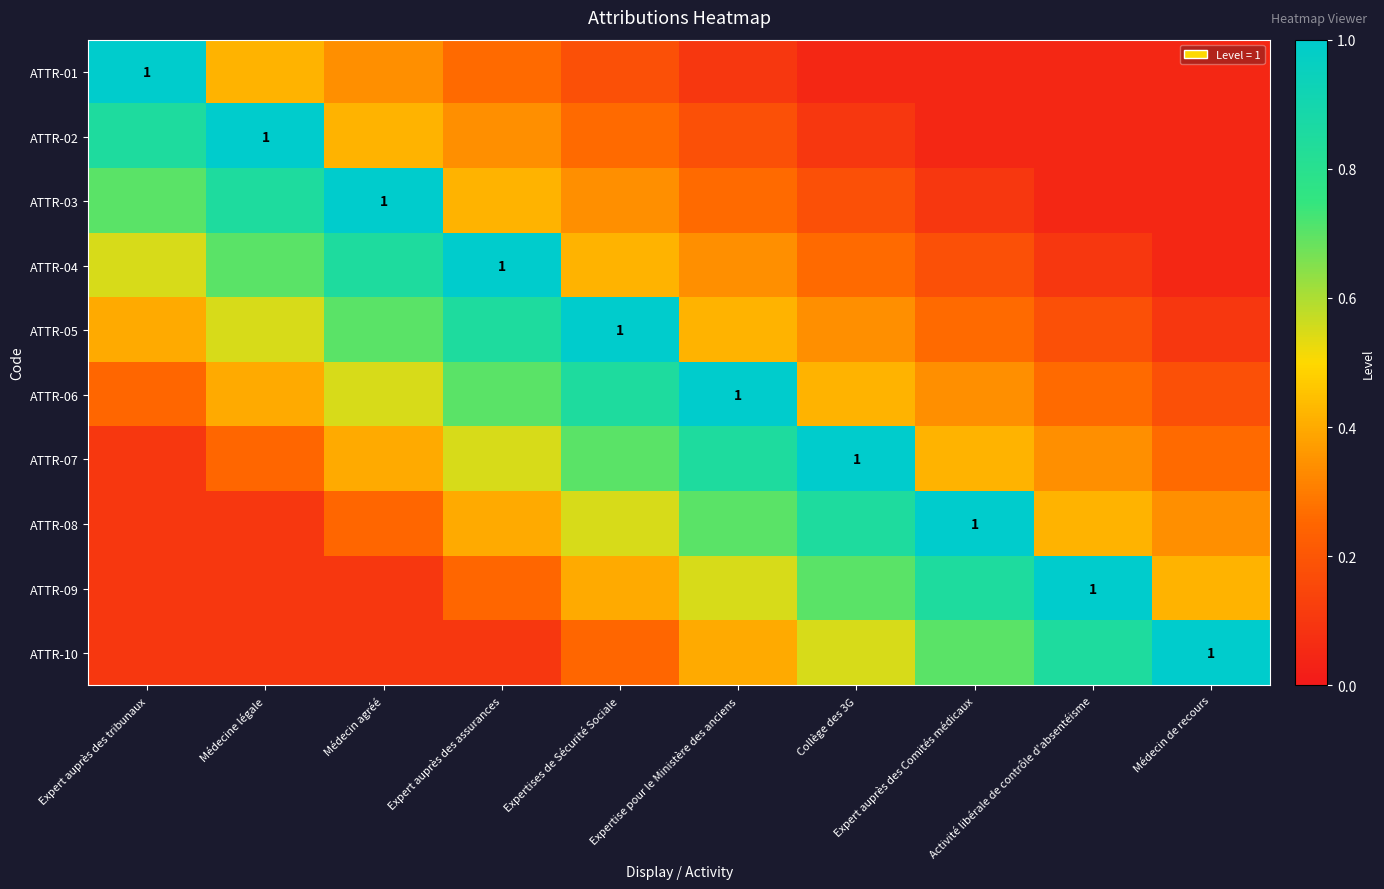

Which series has the widest spread of values?

ATTR-01